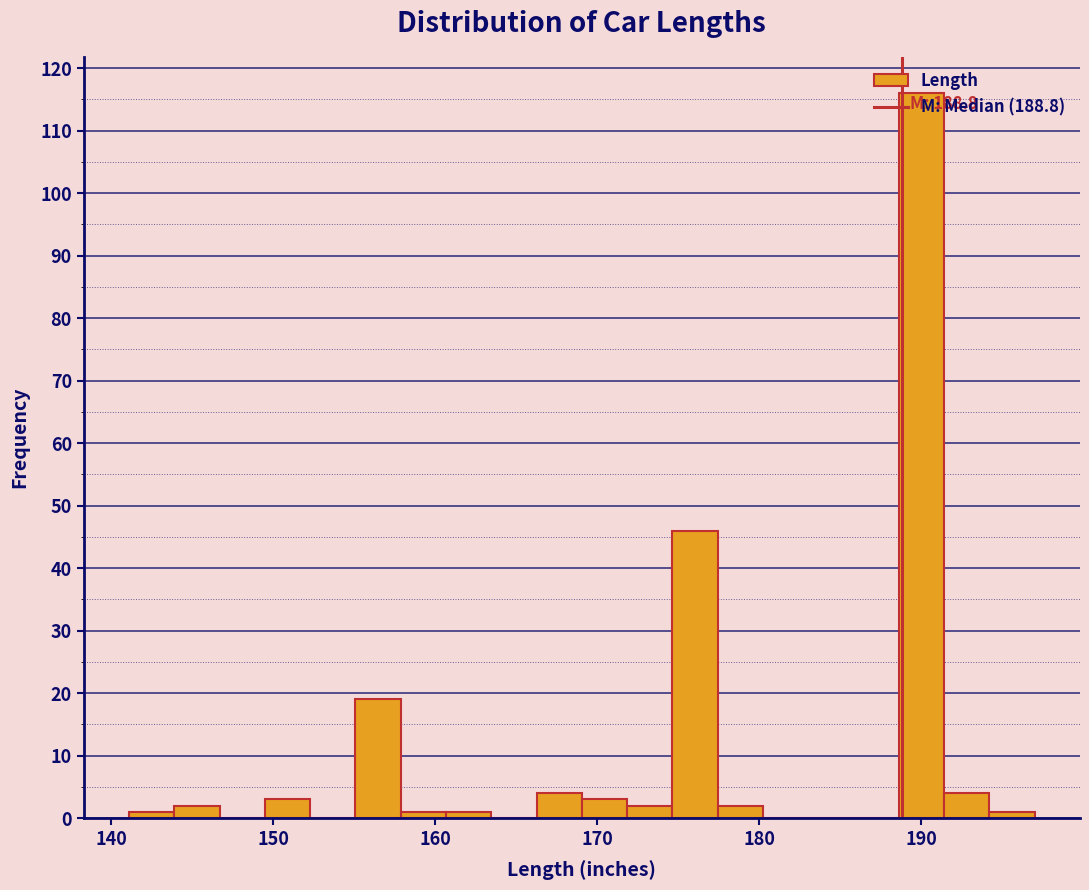

Read against the x-axis, roughly where is the centre of the tallest bar?

190